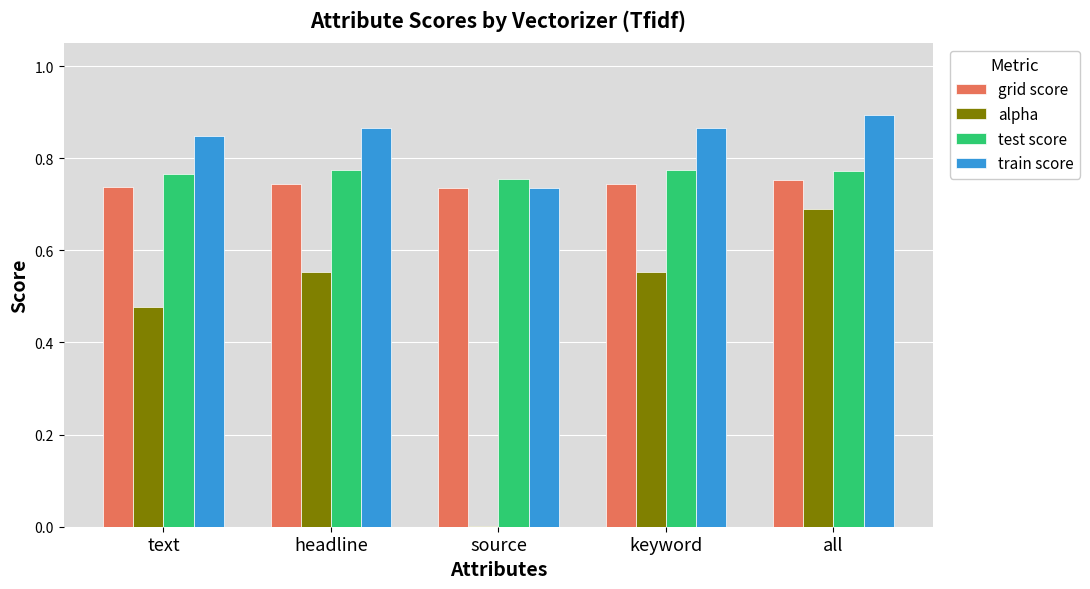

Is it true that train score equals 0.4 at headline?

False